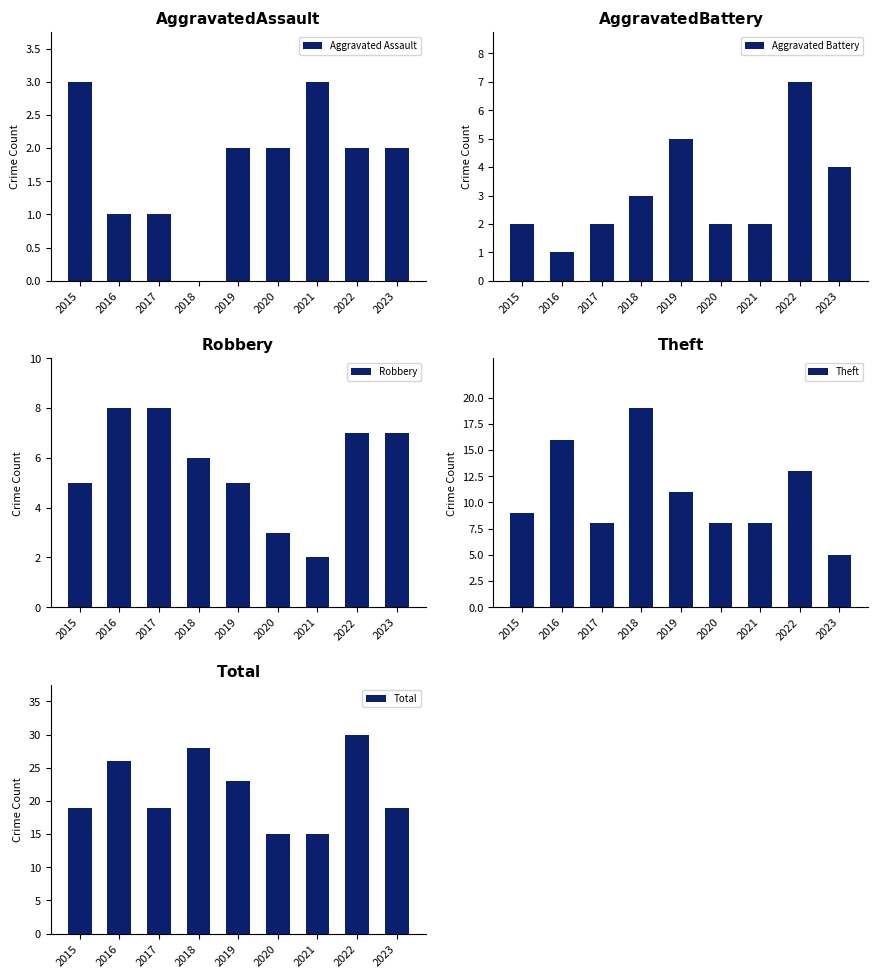

What is the total value across all series at 2022?

59